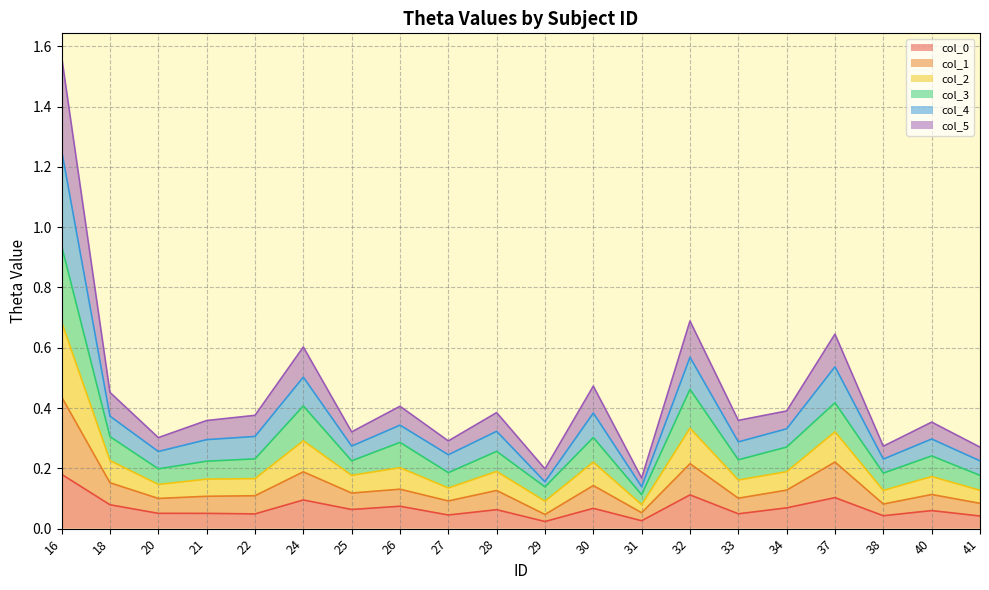

Which series has the largest total across all categories?

col_3